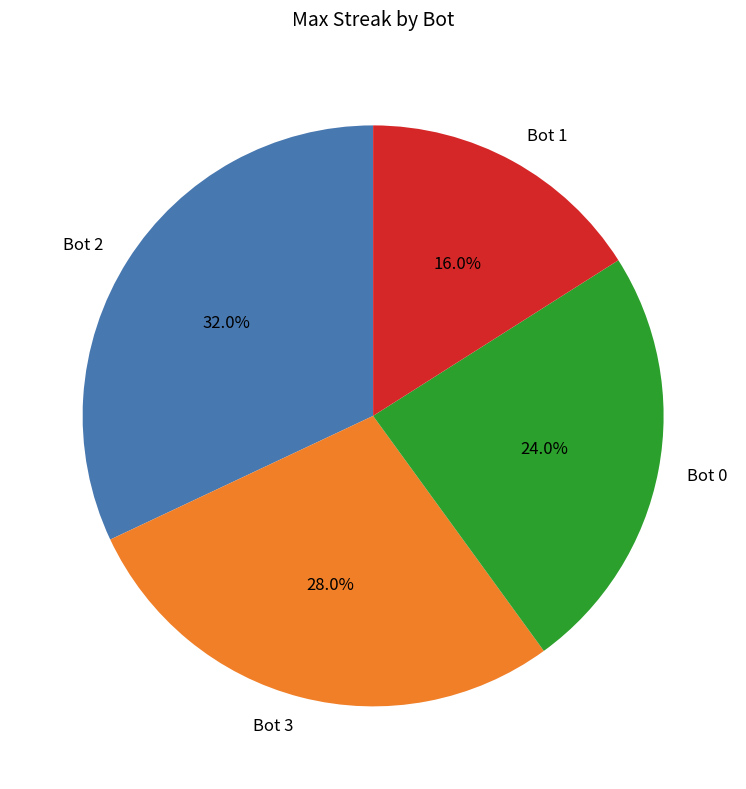

What is the total percentage of Bot 2 and Bot 3?

60.0%